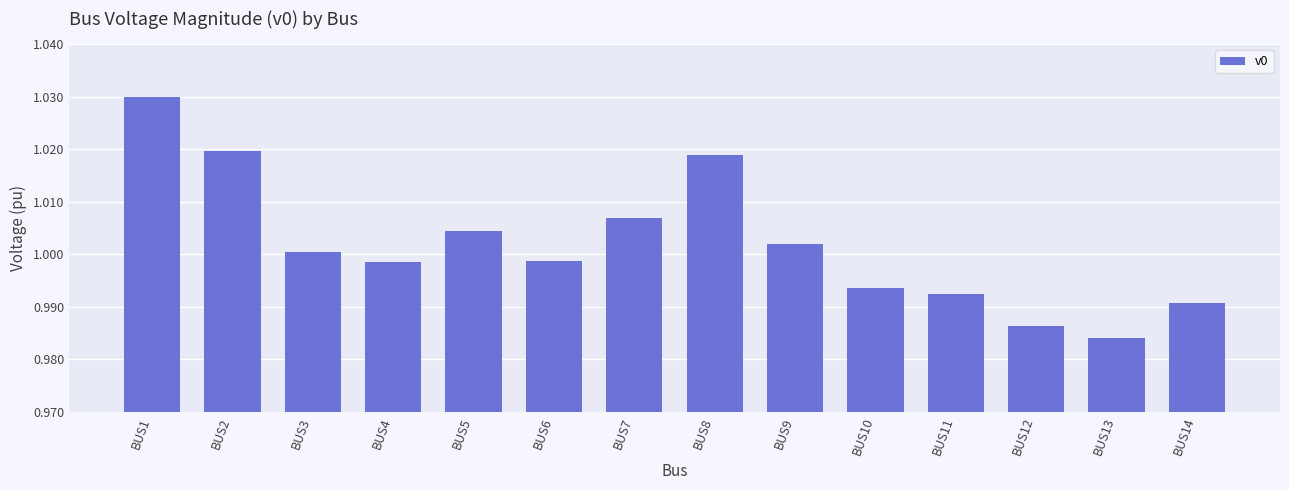

Between BUS14 and BUS5, which is larger?

BUS5